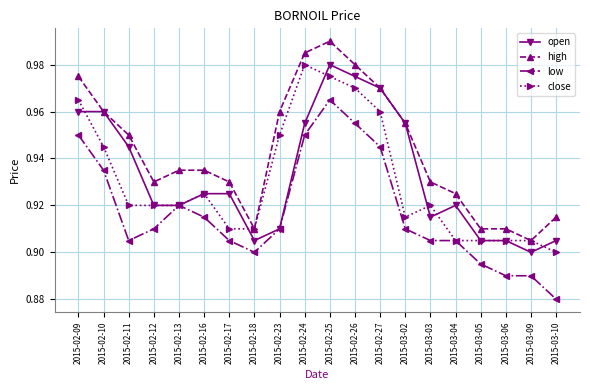

What is the label of the 6th point from the right?

2015-03-03